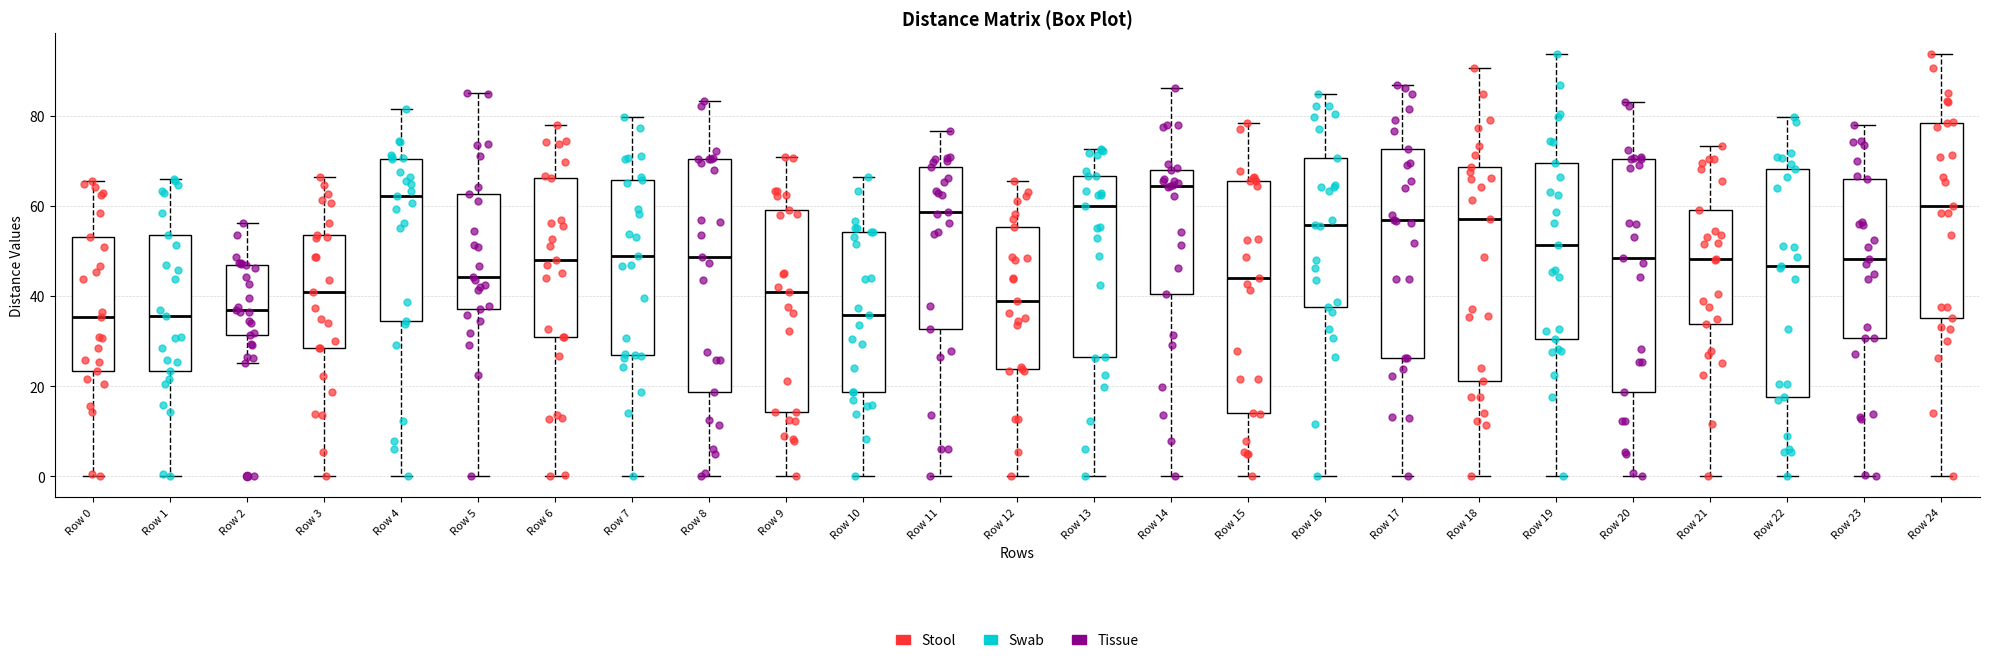

Where is the upper edge of the box for Row 16 on the y-axis? The values are not printed on the chart, so give them approximately, as read against the axis.

70